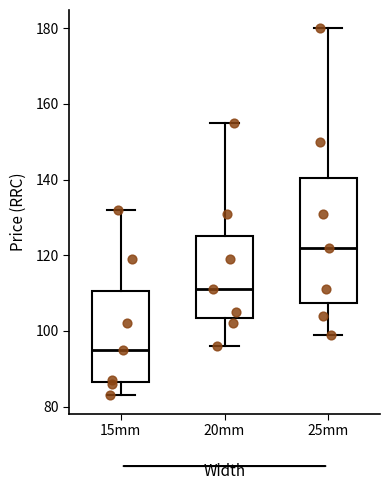

Reading left to right, read every box against the y-axis: the position of its median line, the range the box covers, and the ends of its whiskers. The values are not printed on the chart, so give them approximately, as read against the axis.

15mm: median 96, box 86 to 110, whiskers 84 to 132
20mm: median 112, box 104 to 126, whiskers 96 to 156
25mm: median 122, box 108 to 140, whiskers 100 to 180